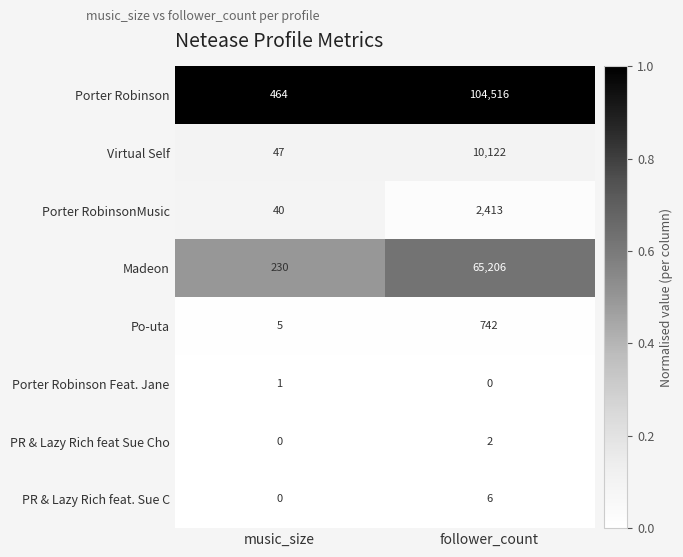

Rank the series by their maximum value, from highest to lowest.

Porter Robinson, Madeon, Virtual Self, Porter RobinsonMusic, Po-uta, PR & Lazy Rich feat. Sue C, PR & Lazy Rich feat Sue Cho, Porter Robinson Feat. Jane